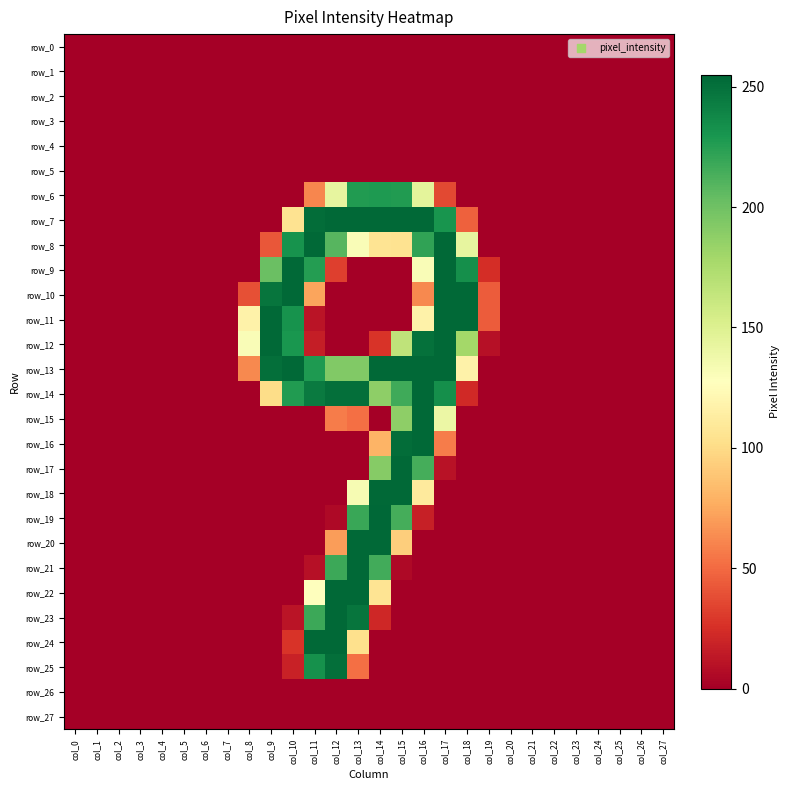

The value of row_13 at col_18 is 77. True or false?

False